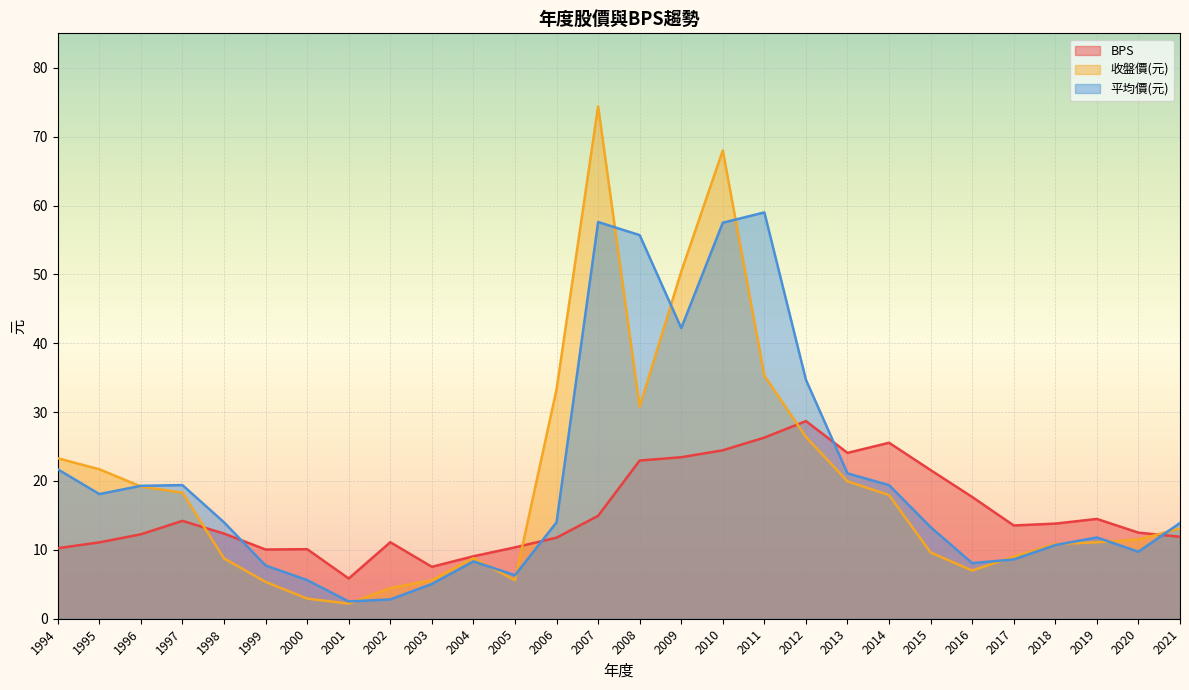

Rank the series by their maximum value, from highest to lowest.

收盤價(元), 平均價(元), BPS